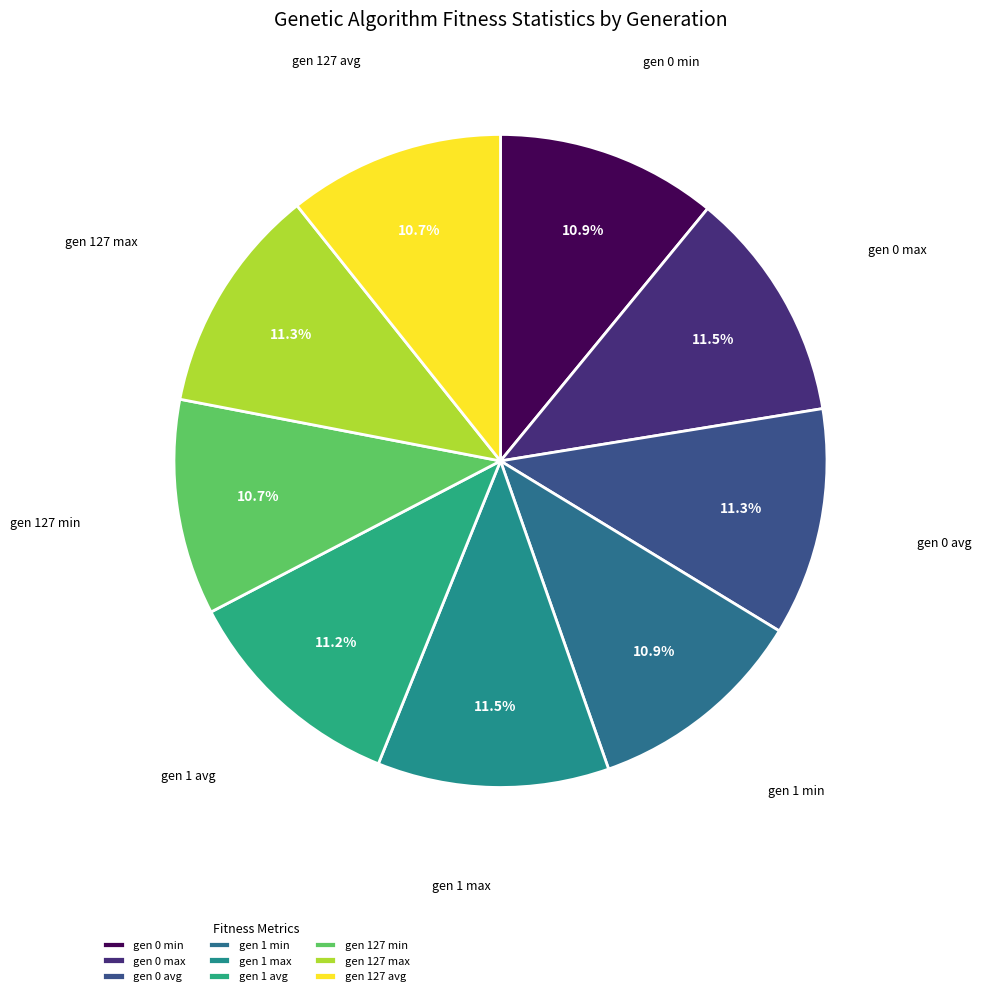

To the nearest percent, what portion does gen 127 max represent?

11%